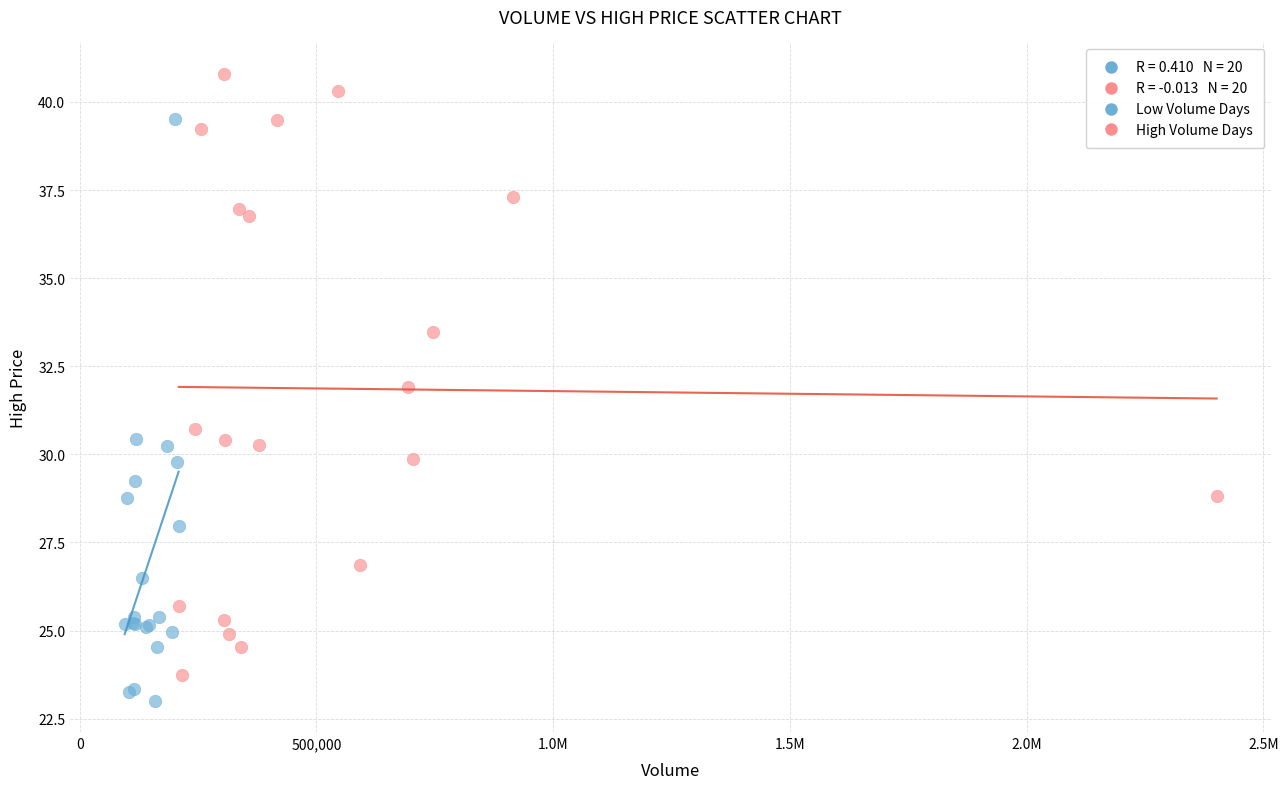

Which series has the widest spread of Y values?

High Volume Days